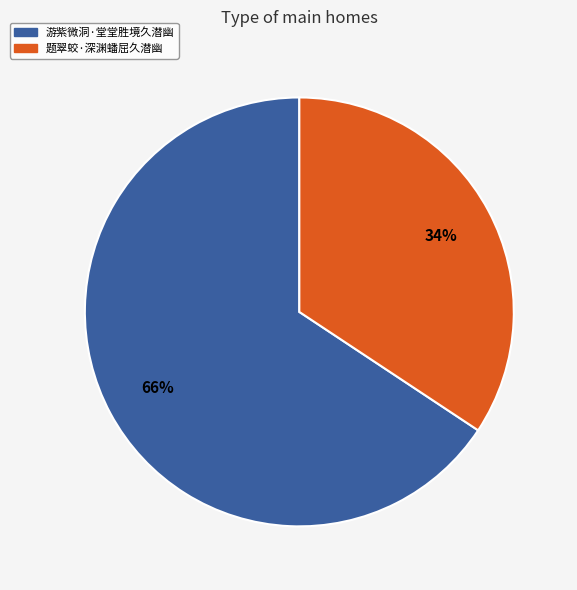

How many slices are in this pie chart?

2